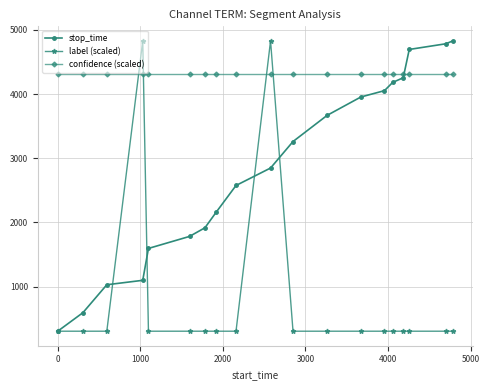

Which series has the largest total across all categories?

confidence (scaled)